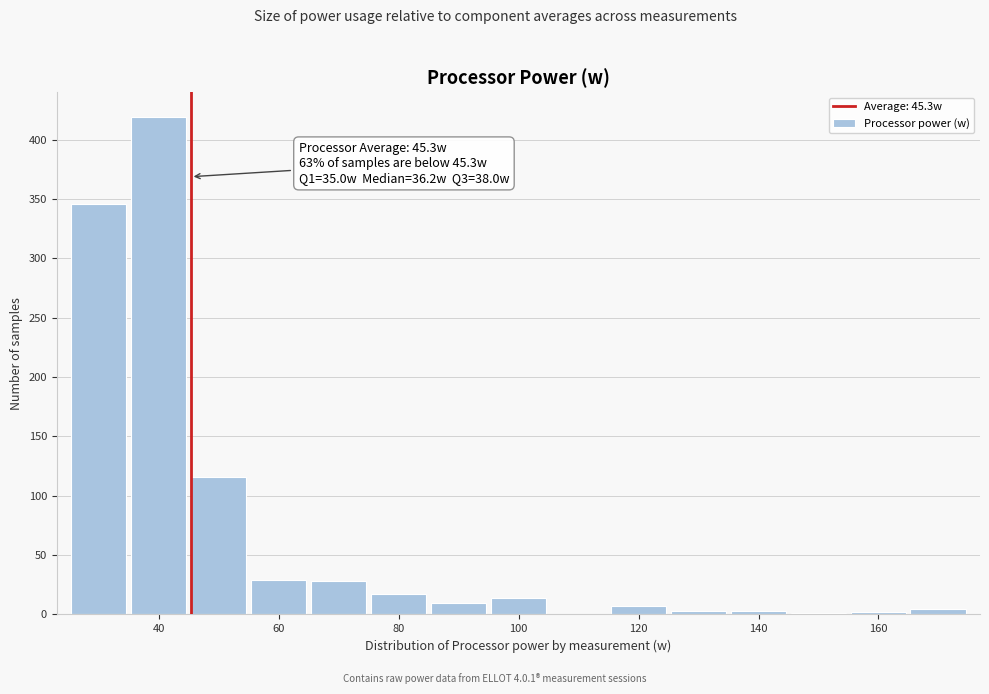

Over which range of the x-axis is the bar tallest?

34 to 44